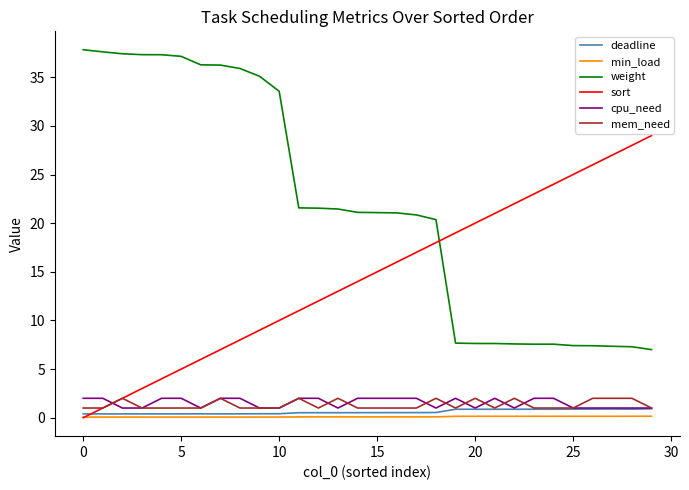

True or false: min_load and weight intersect in this chart.

False